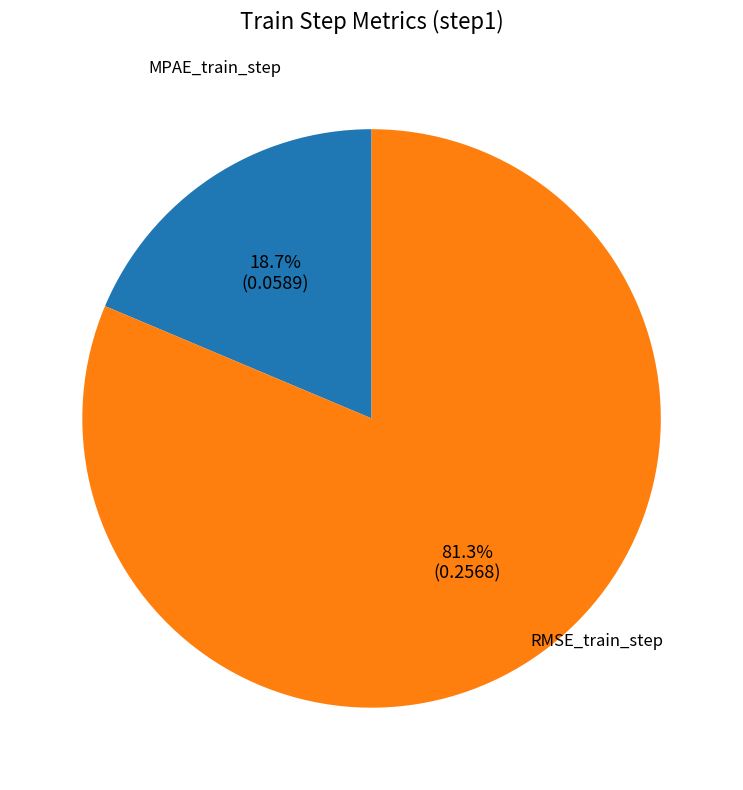

Is there a majority slice in this chart?

Yes